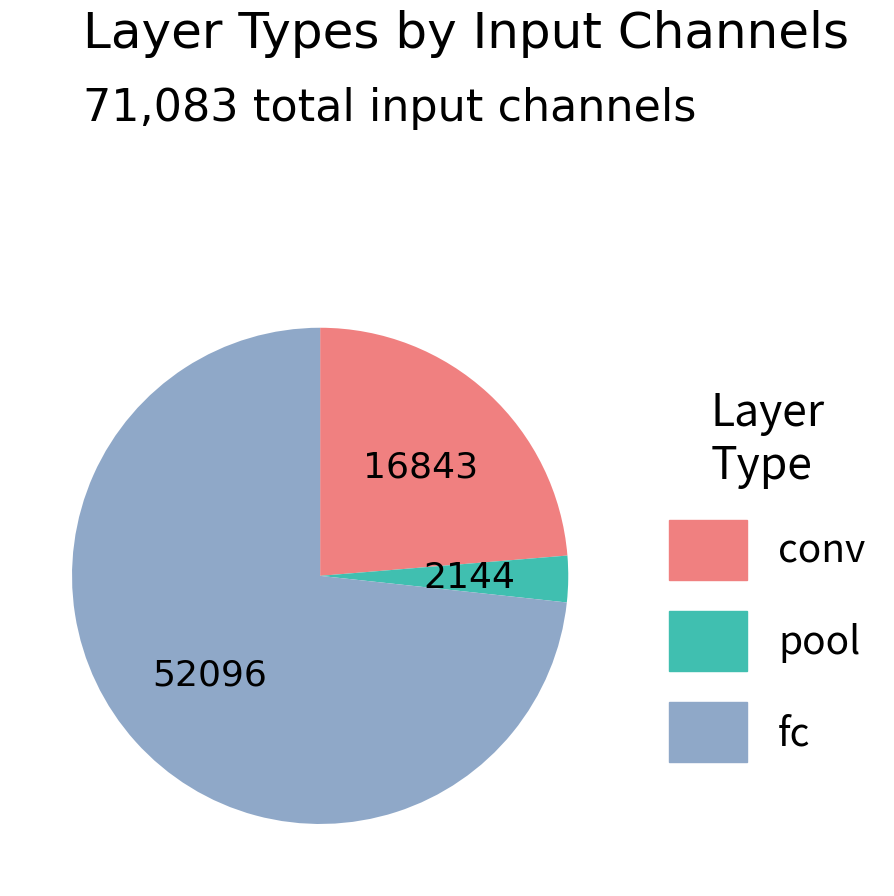

How many slices are in this pie chart?

3